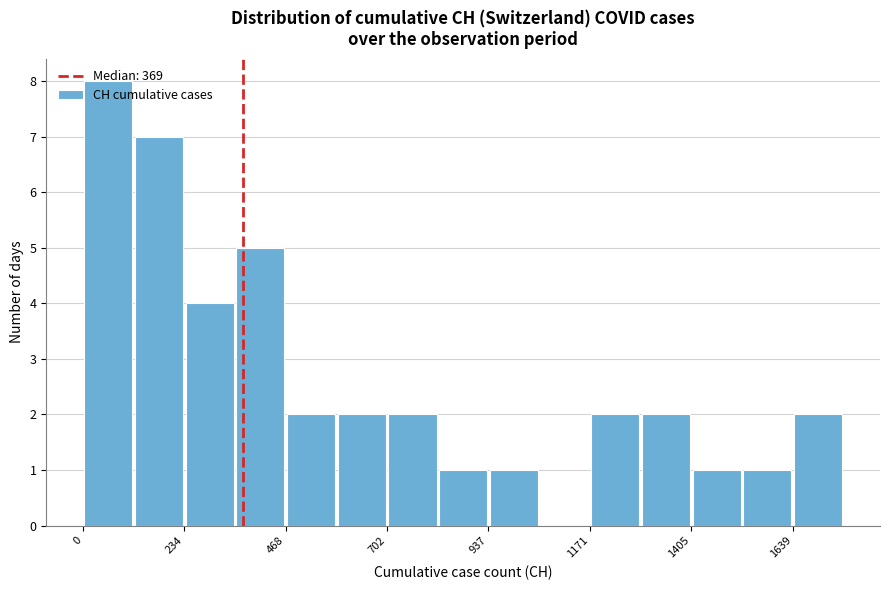

Around what value on the x-axis is the tallest bar? Give the approximate position of its centre, as read against the axis.

50